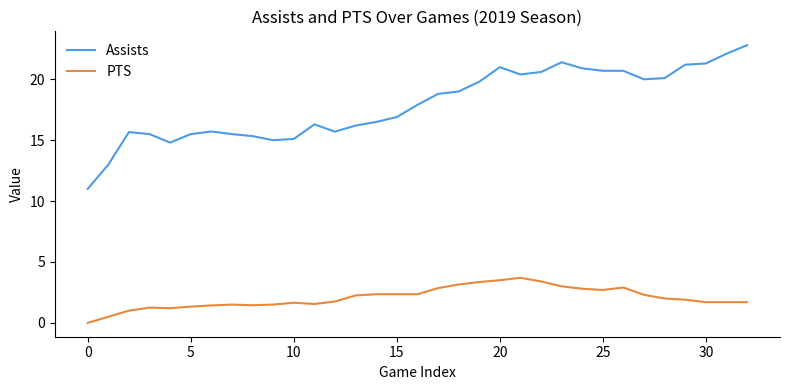

Which series has the largest range (max minus min)?

Assists